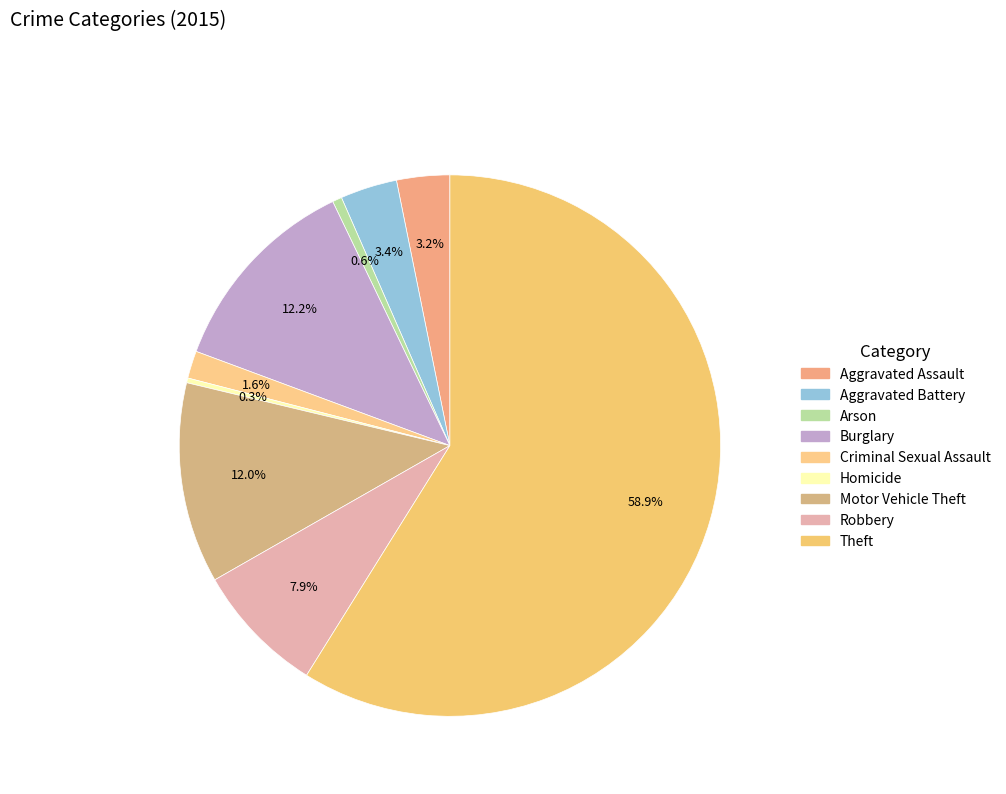

Does Criminal Sexual Assault represent more than half of the total?

No